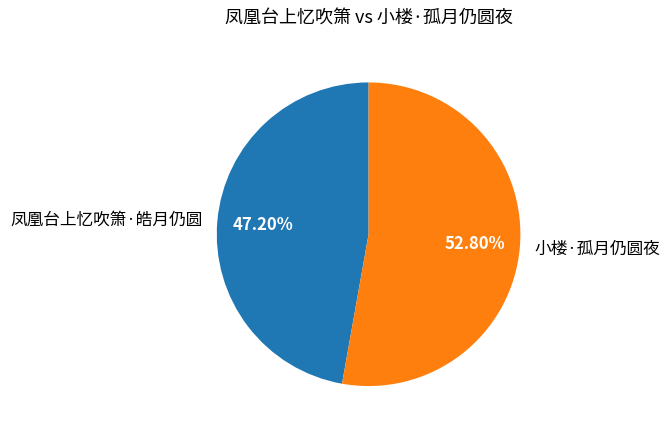

What percentage is the 凤凰台上忆吹箫·皓月仍圆 slice, to the nearest percent?

47%